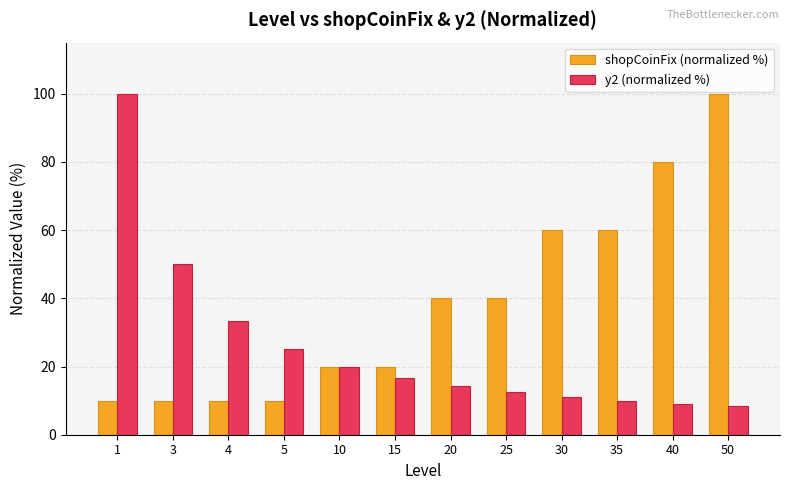

What is the greatest value displayed?

100.0